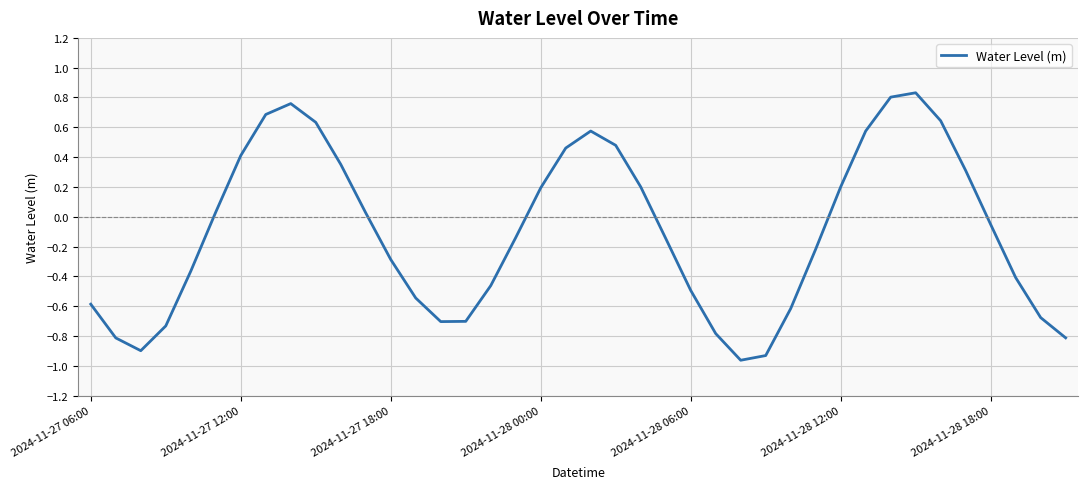

What is the value of the 40th point from the left?

-0.8